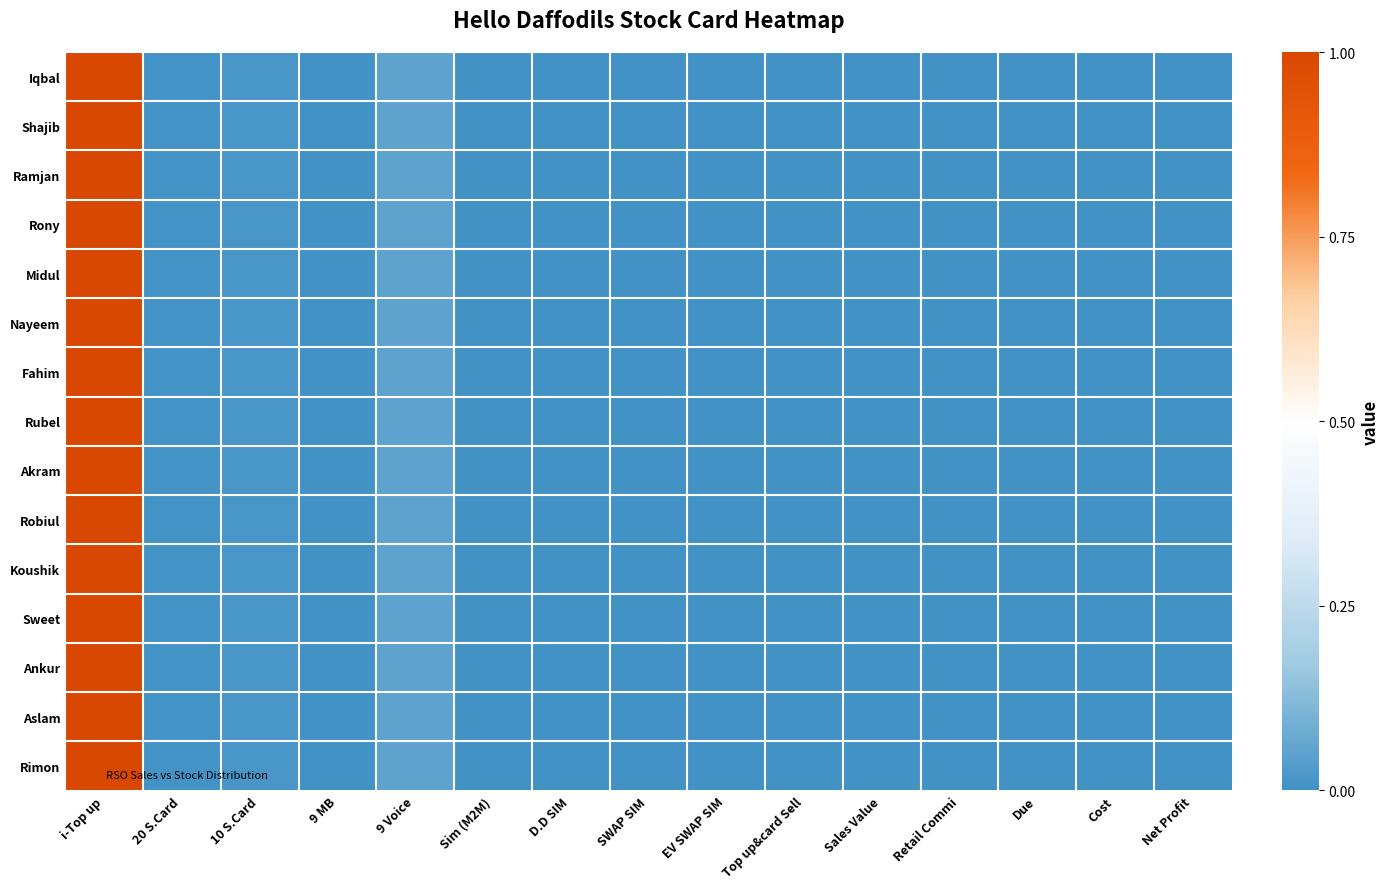

Which series changed the most between i-Top up and Due?

Iqbal